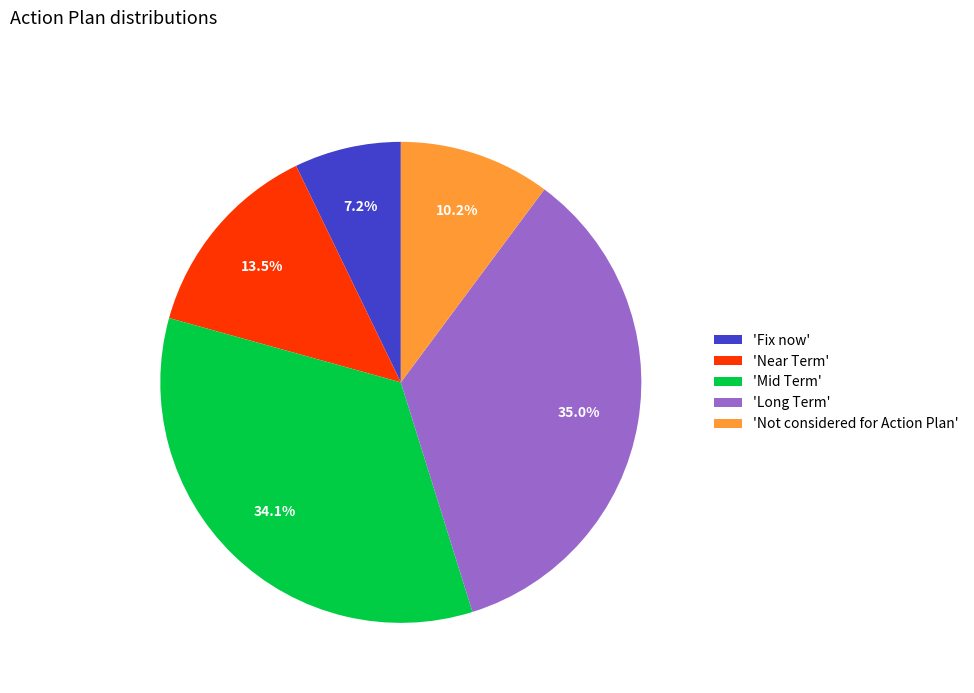

Combined, what portion of the pie is 'Not considered for Action Plan' and 'Long Term'?

45.2%